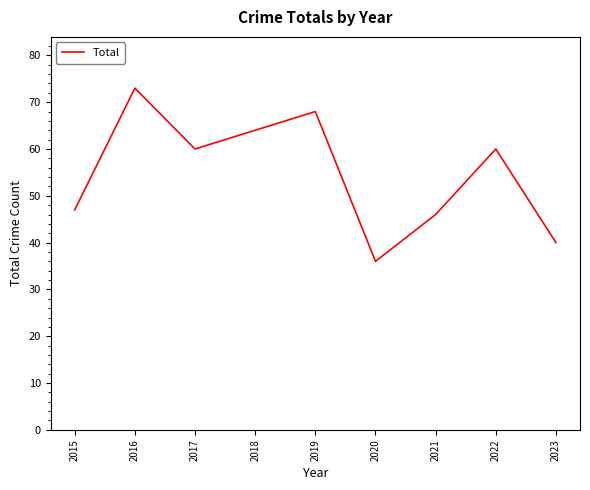

Approximately how many times larger is the value at 2016 compared to 2020?

2.0